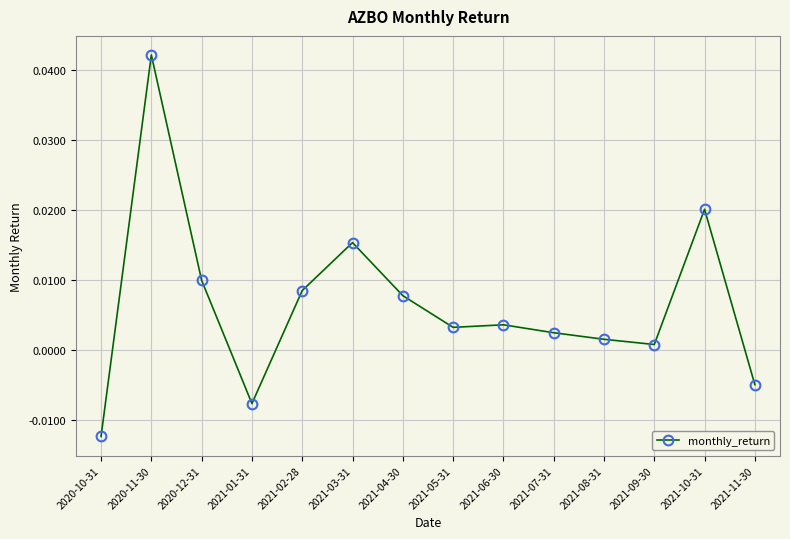

What is the label of the 11th point from the right?

2021-01-31